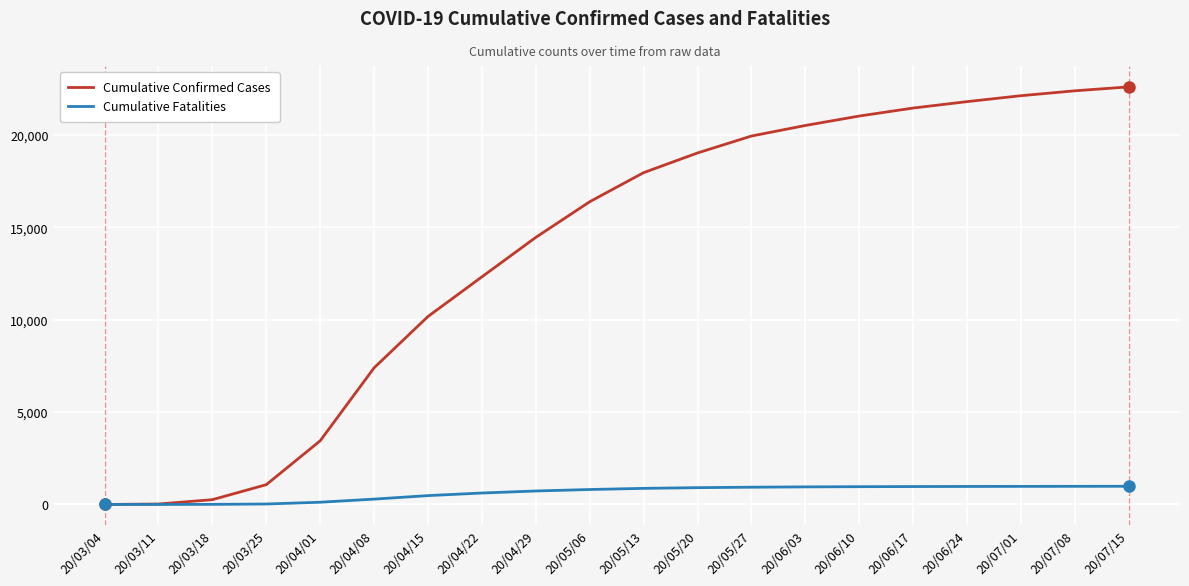

How many values in the Cumulative Fatalities series are below 872?

10